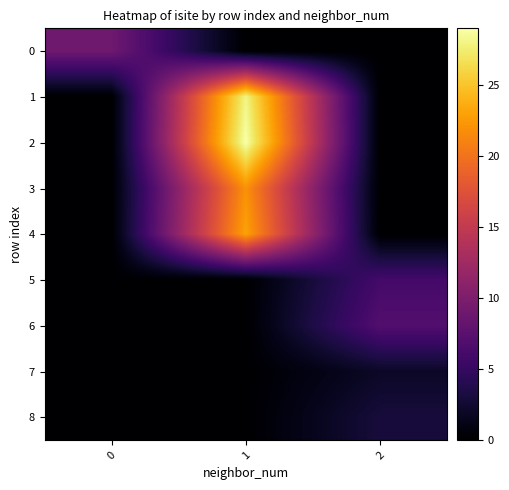

At 2, list the series in order from largest to smallest.

6, 5, 8, 7, 0, 1, 2, 3, 4